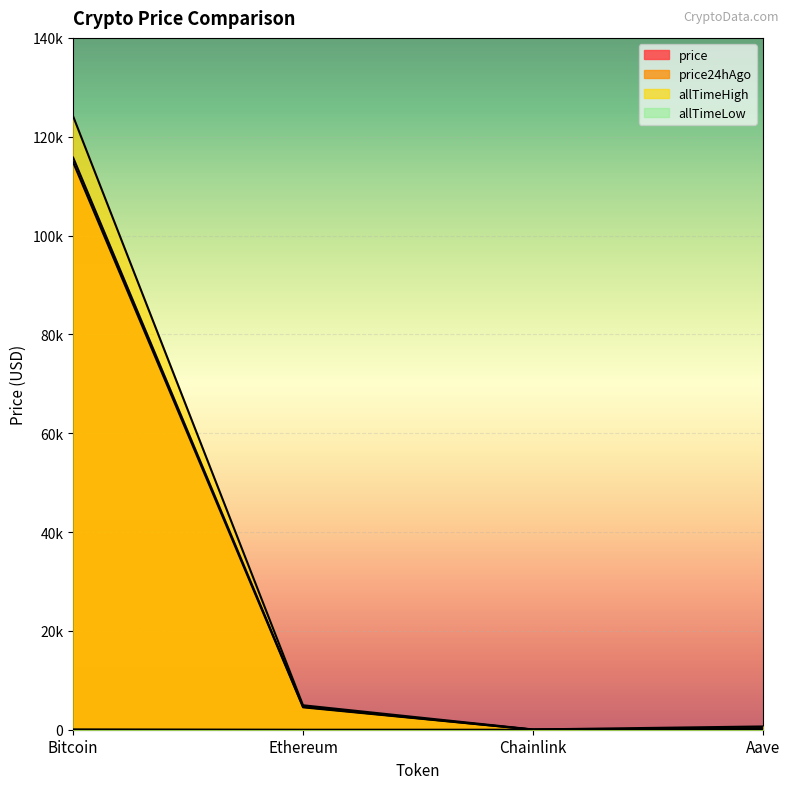

True or false: allTimeHigh has more than 0 interior local peaks.

False